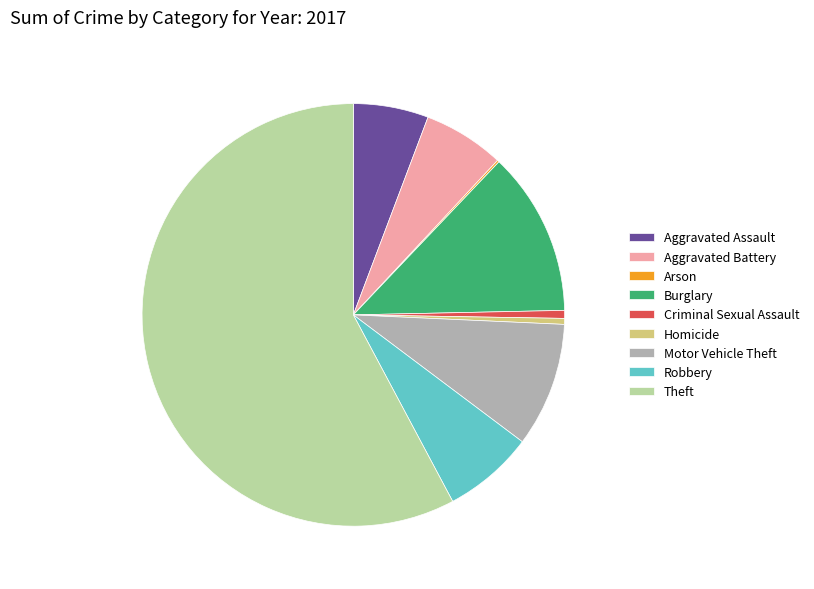

Is it true that Burglary is 23% of the pie?

False